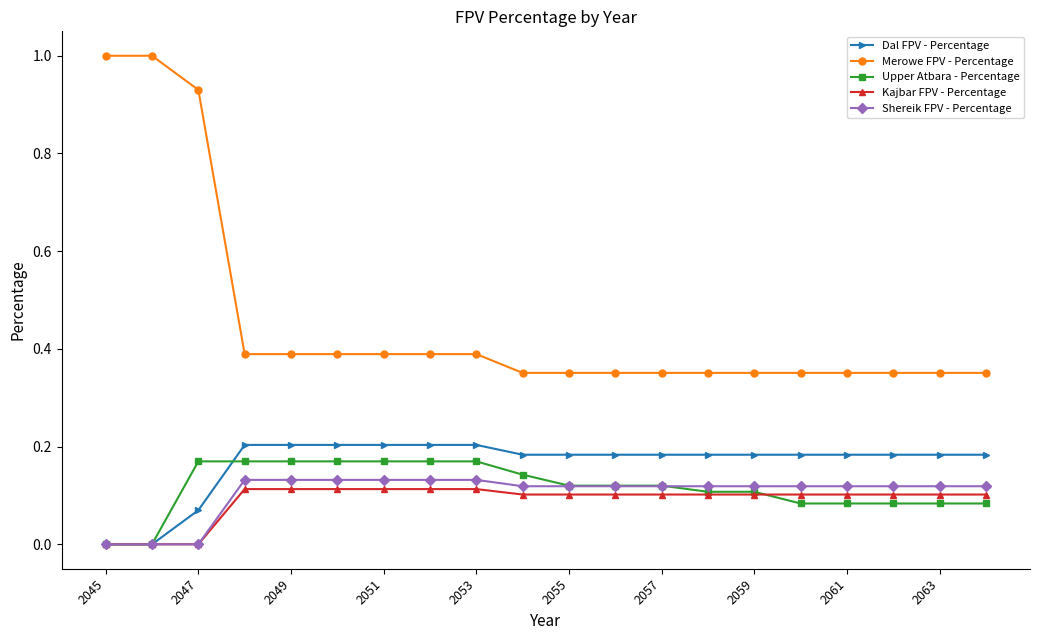

Which series has the largest range (max minus min)?

Merowe FPV - Percentage